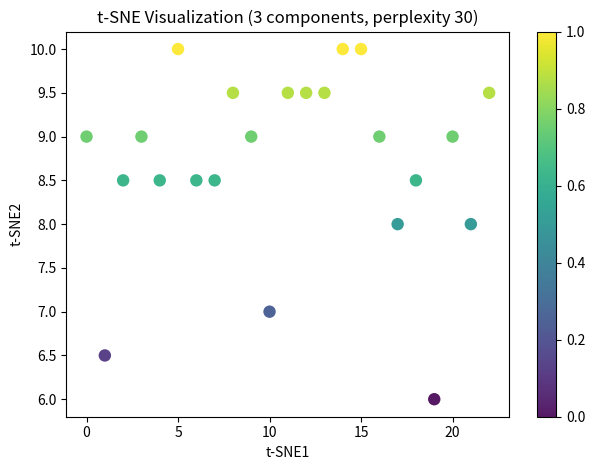

What is the range of Y values (max minus min)?

4.0